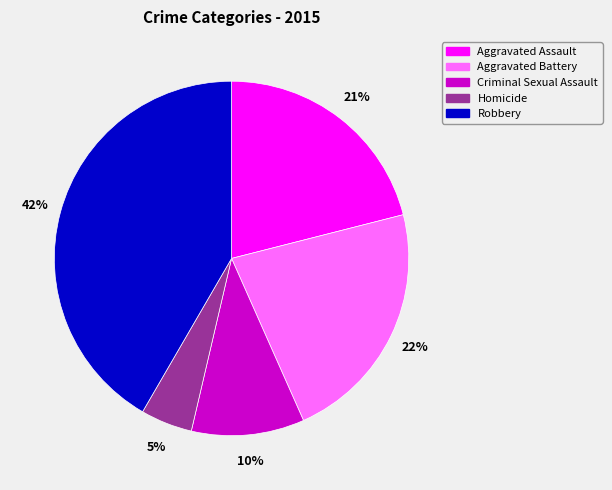

How many slices are in this pie chart?

5